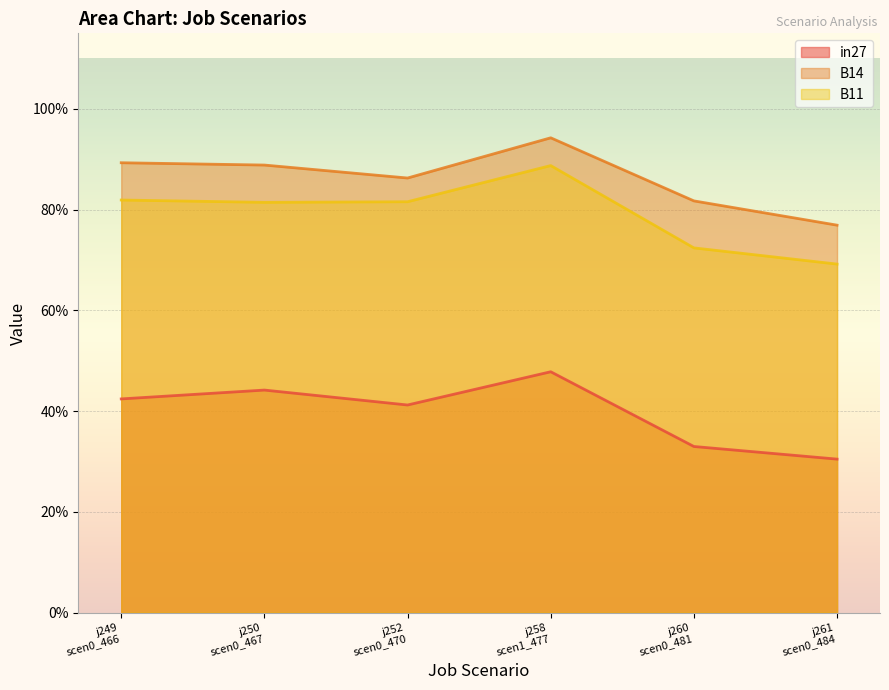

How many lines are shown in the chart?

3